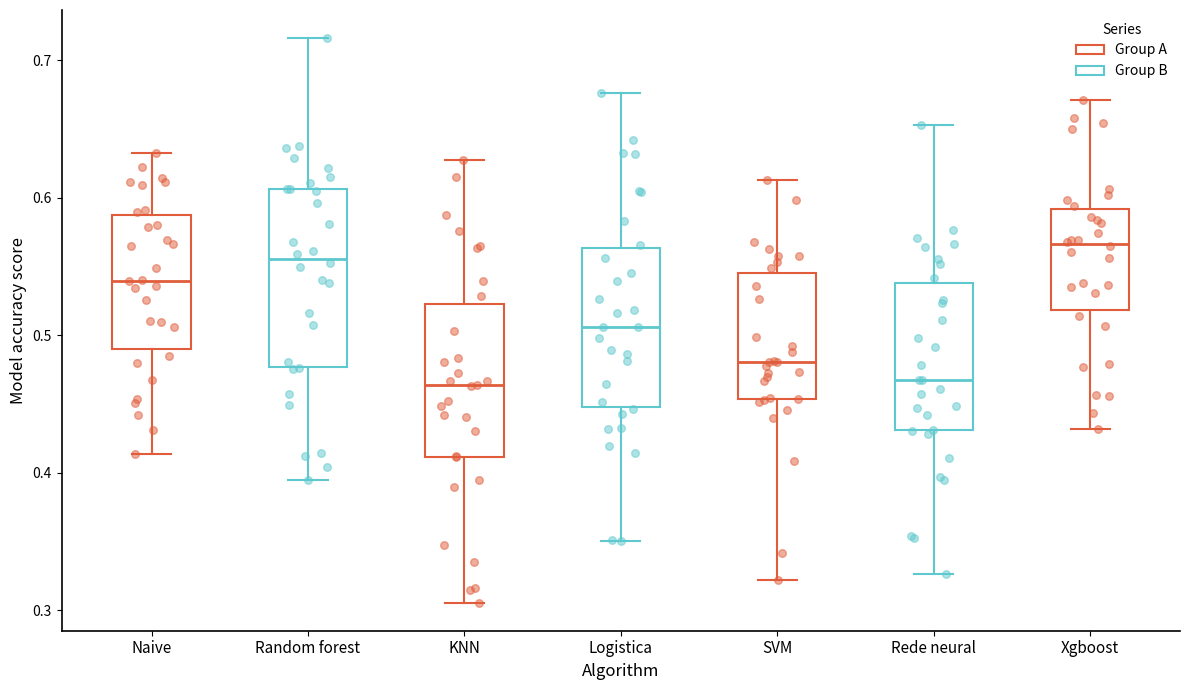

Comparing the boxes themselves (not the whiskers), which one is the tallest?

Random forest